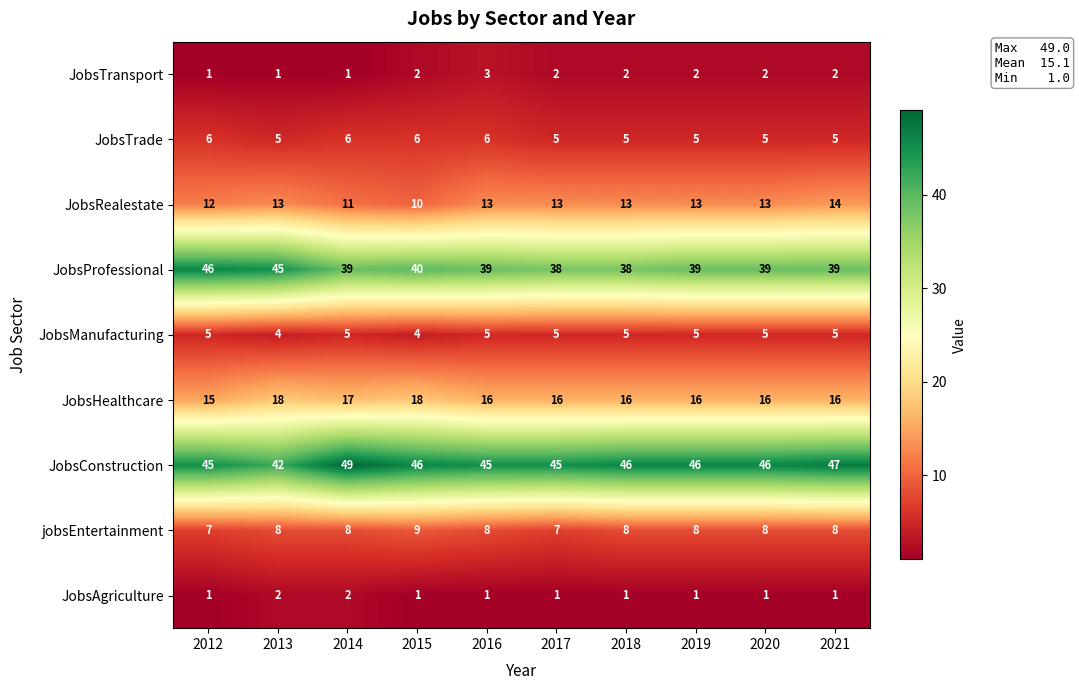

The JobsConstruction series shows 25 at 2015. True or false?

False